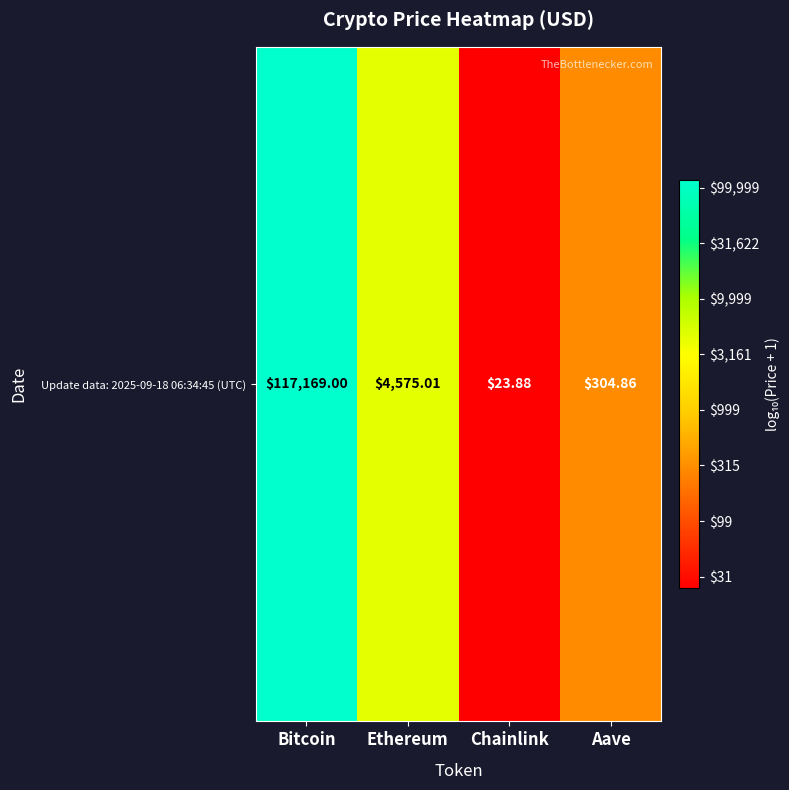

What is the difference between the second highest and minimum values?

2.3